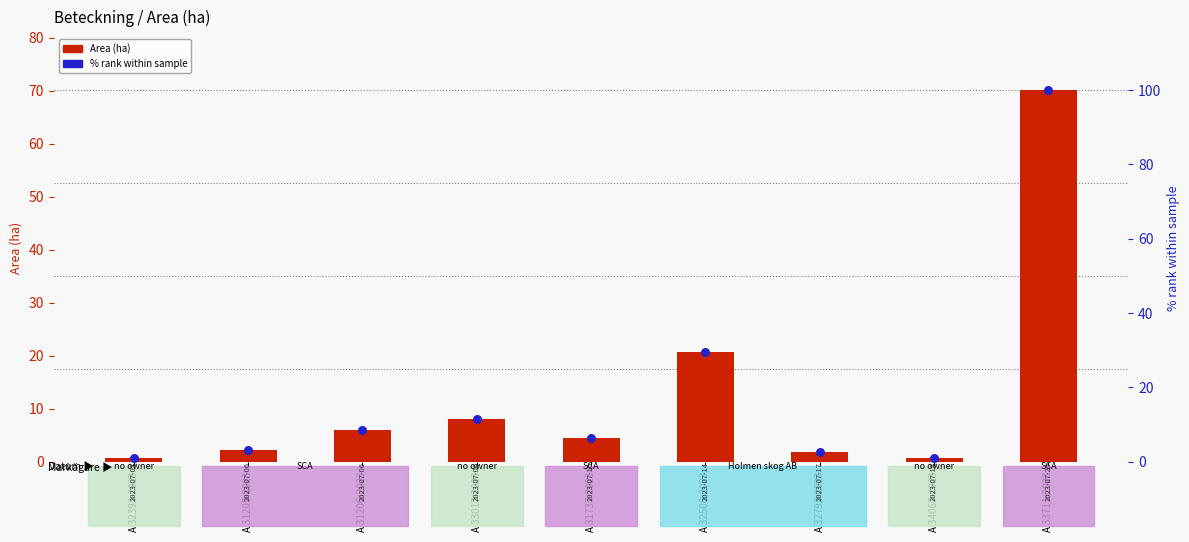

At which category is the sum across all series the highest?

A 33711-2023